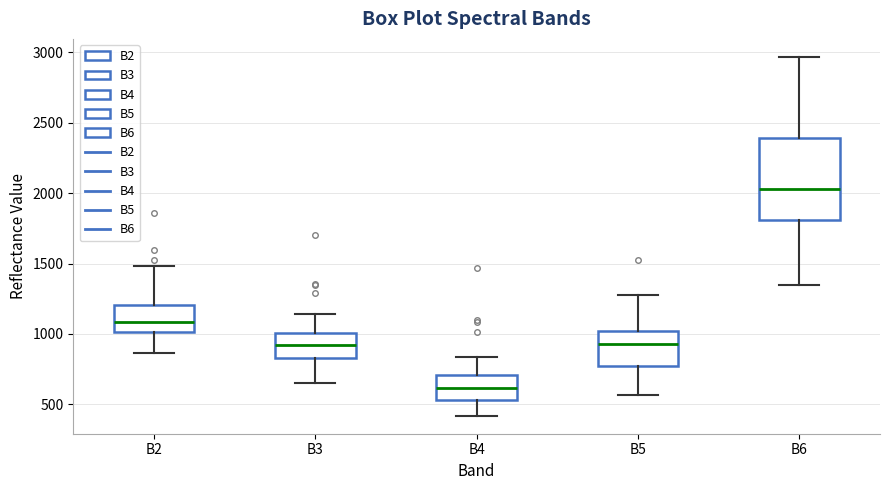

Reading left to right, transcribe this box plot: for each box, give where its median line is, the range the box spans, and where its two whiskers end, as read against the y-axis. The values are not printed on the chart, so give them approximately, as read against the axis.

B2: median 1100, box 1000 to 1200, whiskers 850 to 1500
B3: median 900, box 850 to 1000, whiskers 650 to 1150
B4: median 600, box 550 to 700, whiskers 400 to 850
B5: median 950, box 800 to 1000, whiskers 550 to 1300
B6: median 2050, box 1800 to 2400, whiskers 1350 to 2950